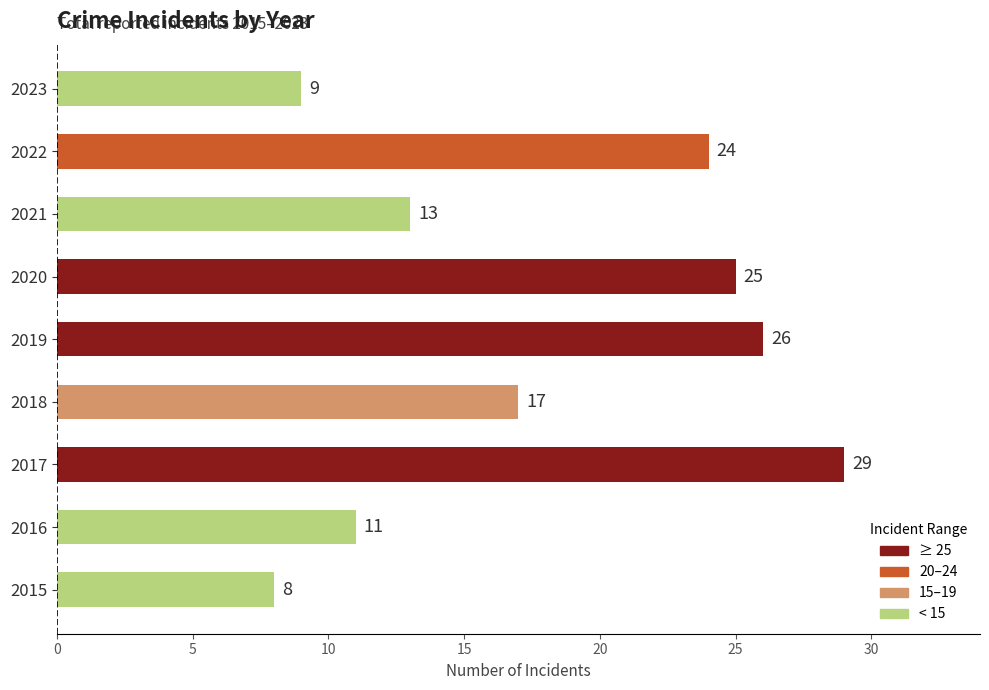

Does the chart contain stacked bars?

No